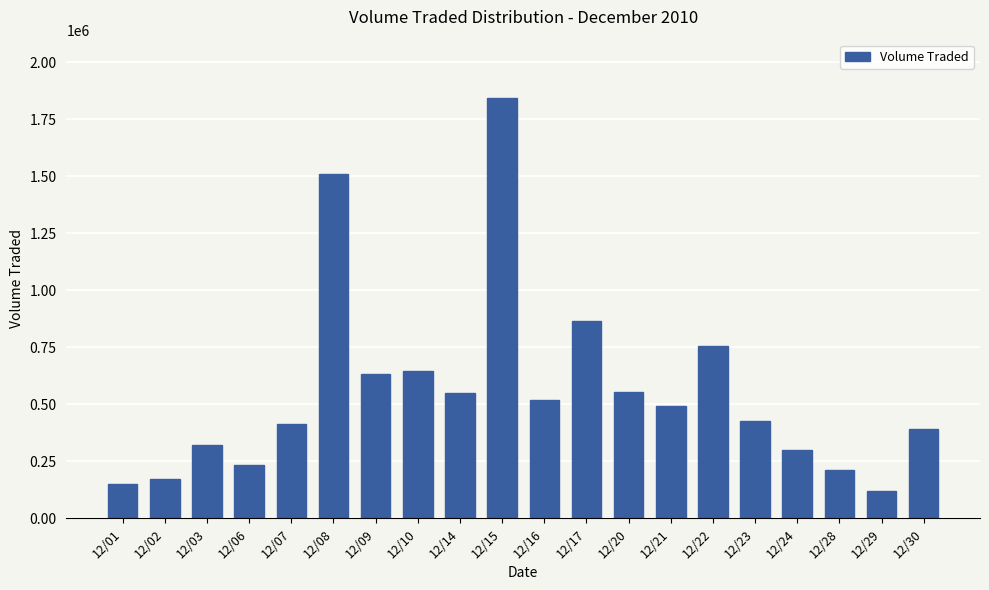

At which label is the value closest to 981400?

12/17